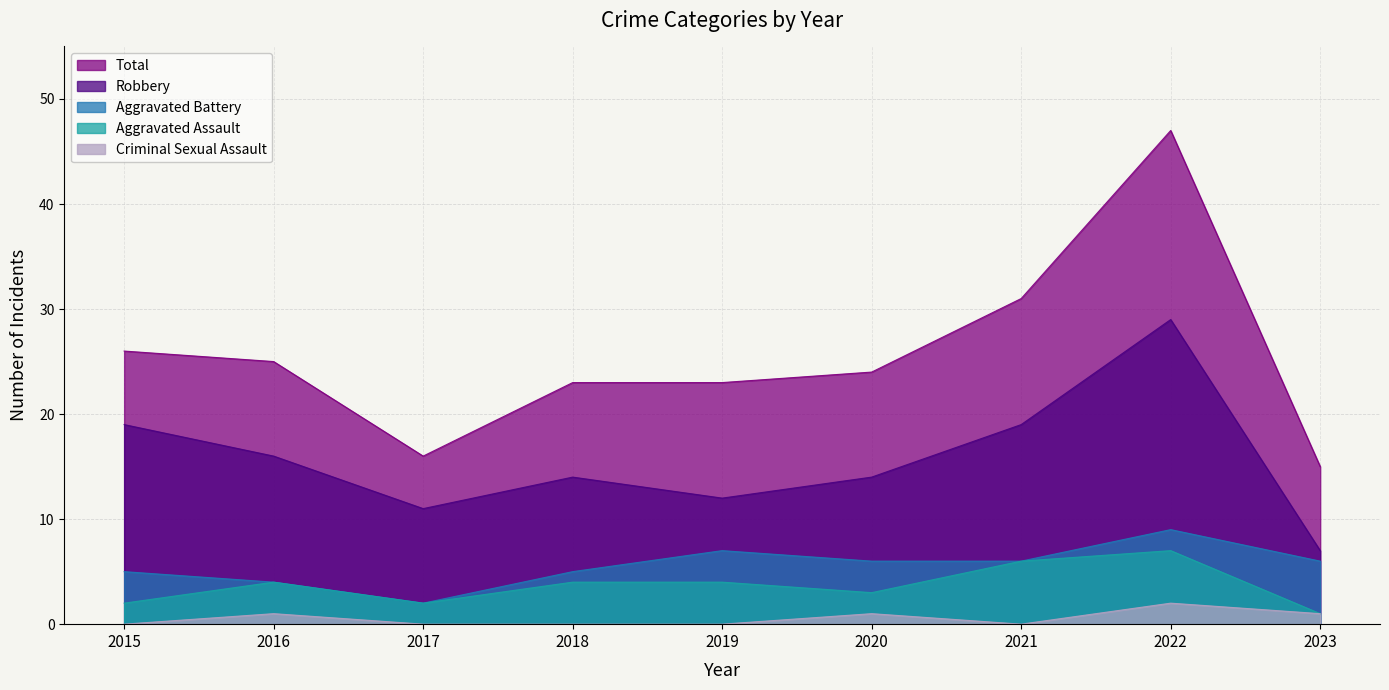

What is the difference between the highest and lowest values at 2023?

14